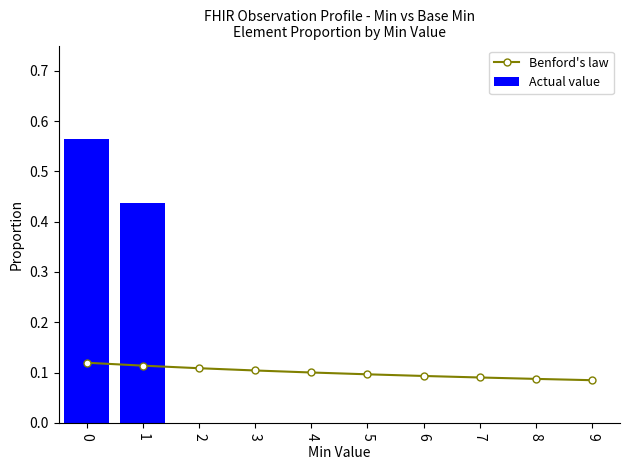

Which category has the lowest value across all series?

2